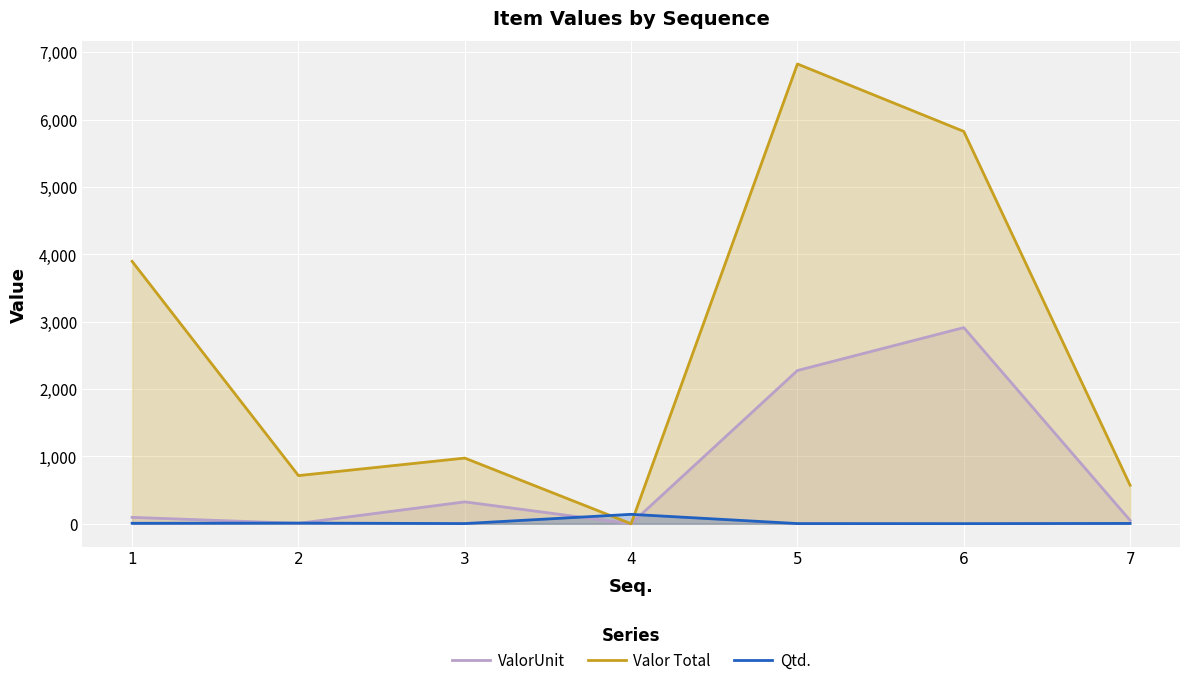

In ValorUnit, how many points are lower than both neighbors (excluding endpoints)?

2